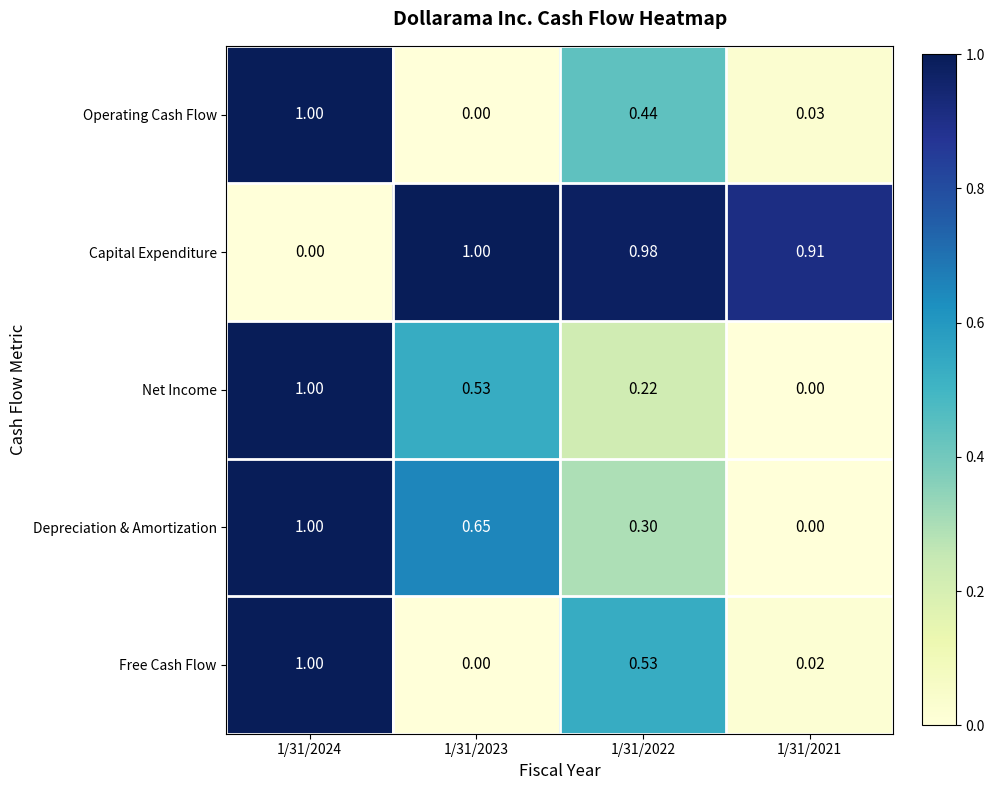

Count the number of data series in this chart.

5